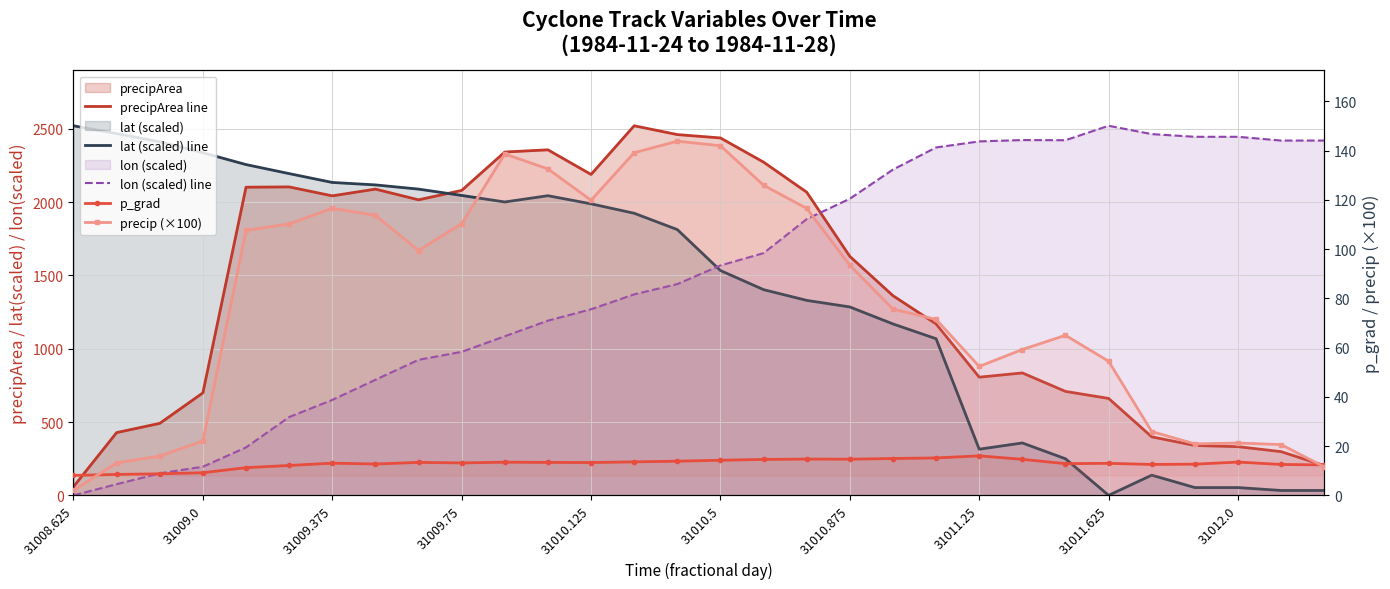

What is the approximate value of lon (scaled) line at 27?

2445.9